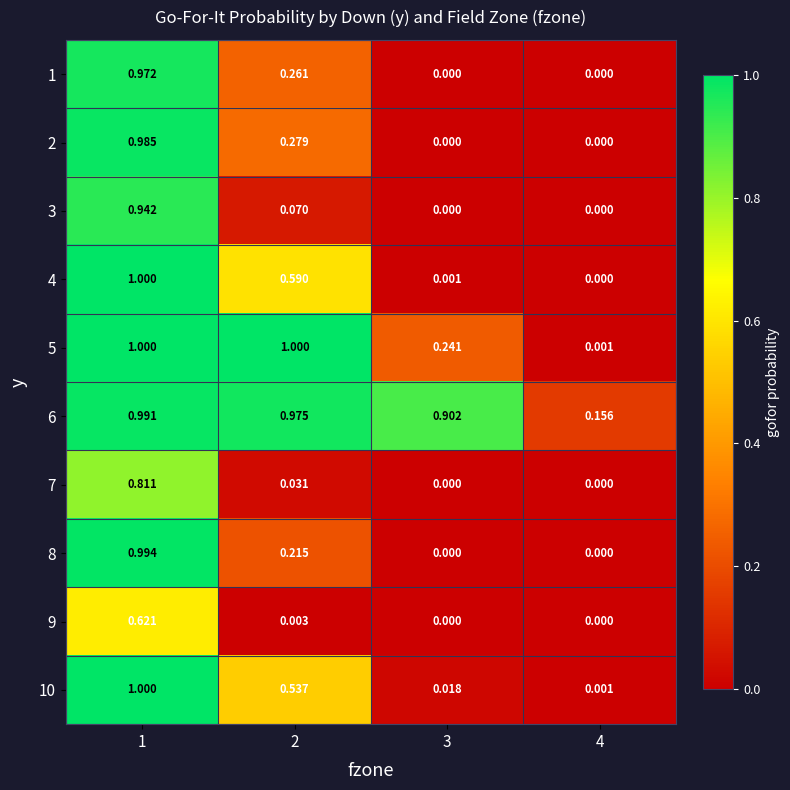

Is the value of 2 at 1 greater than the value of 10 at 3?

Yes